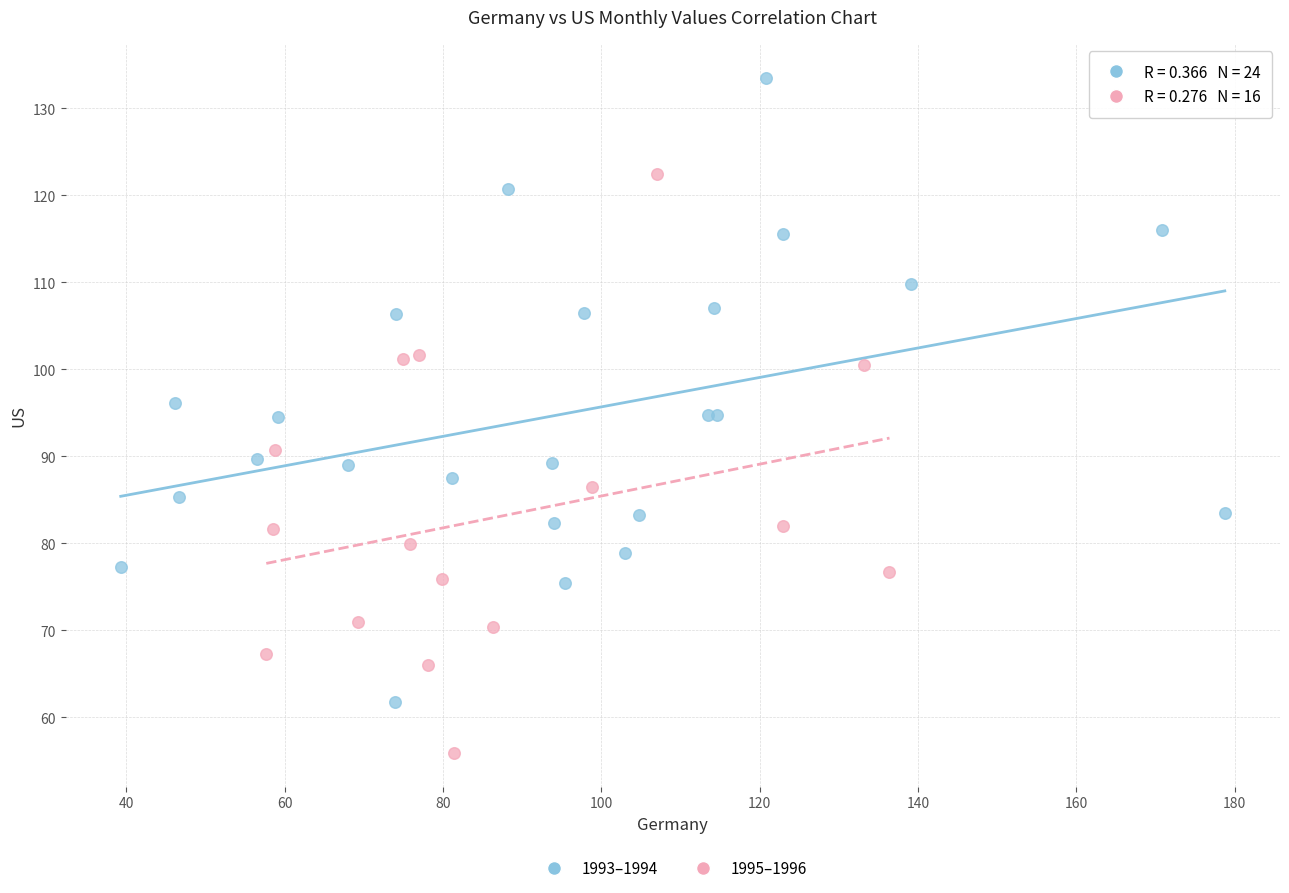

Which series contains the lowest Y value?

1995–1996